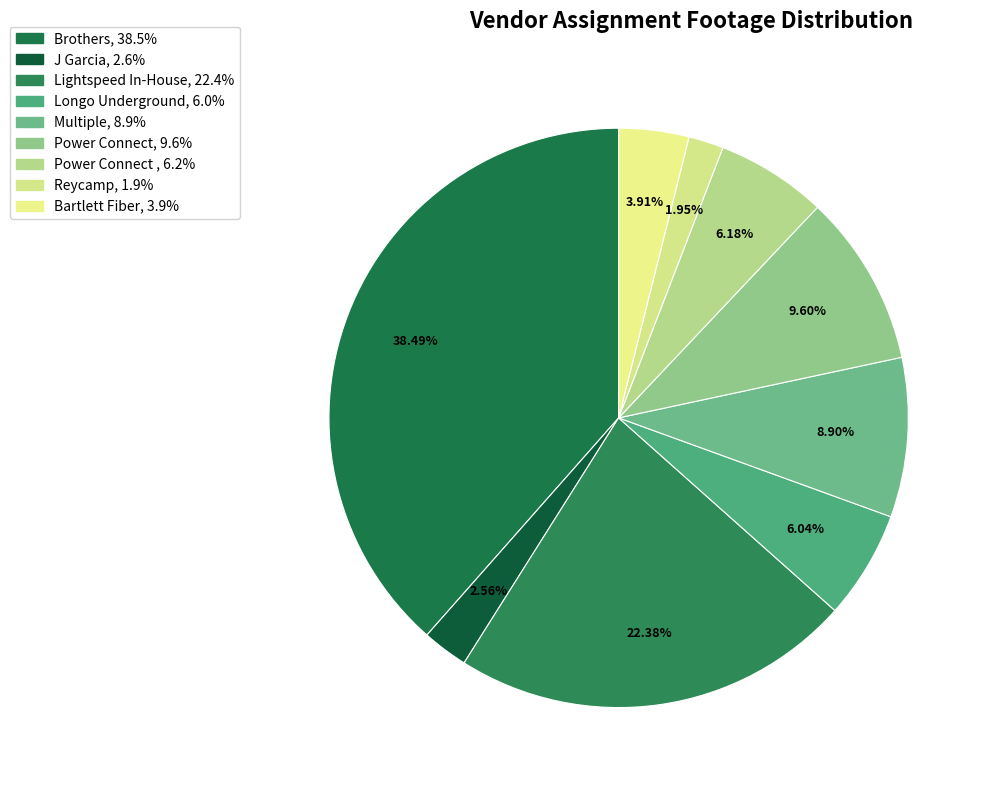

Which slice is the smallest?

Reycamp